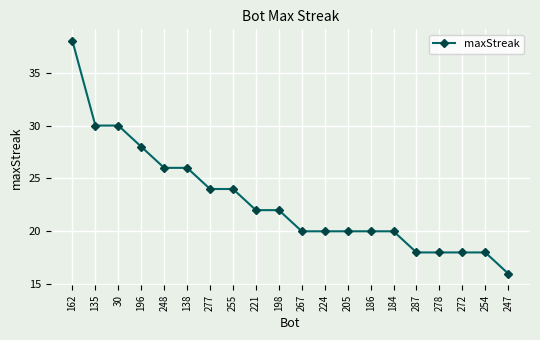

What is the change in value from 248 to 186?

-6